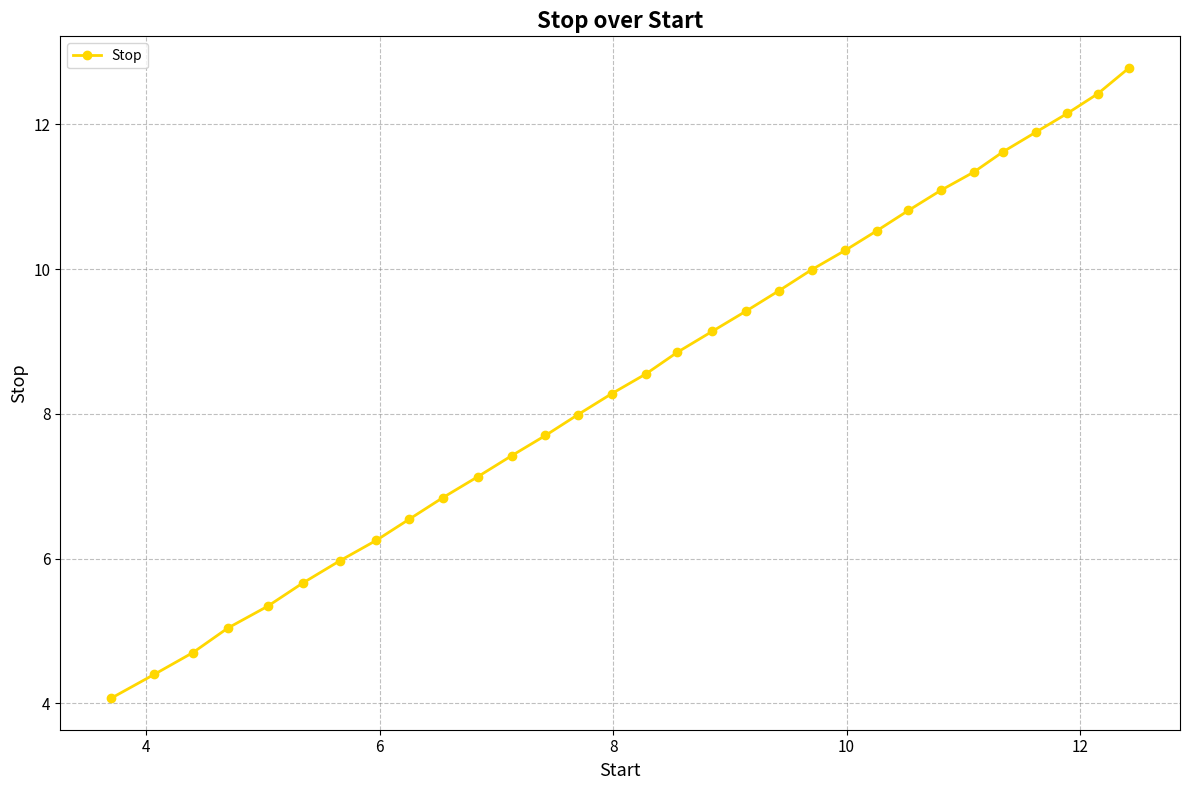

What is the difference between the maximum and second lowest values?

8.4